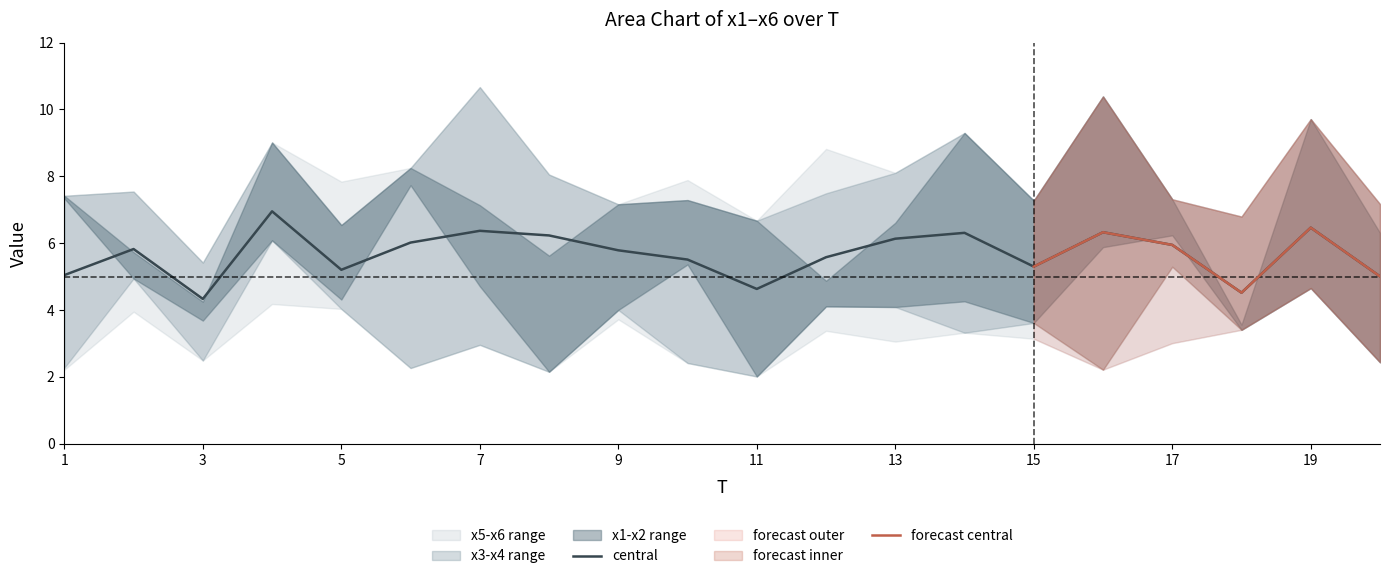

Is this an area chart (filled region under the line)?

No